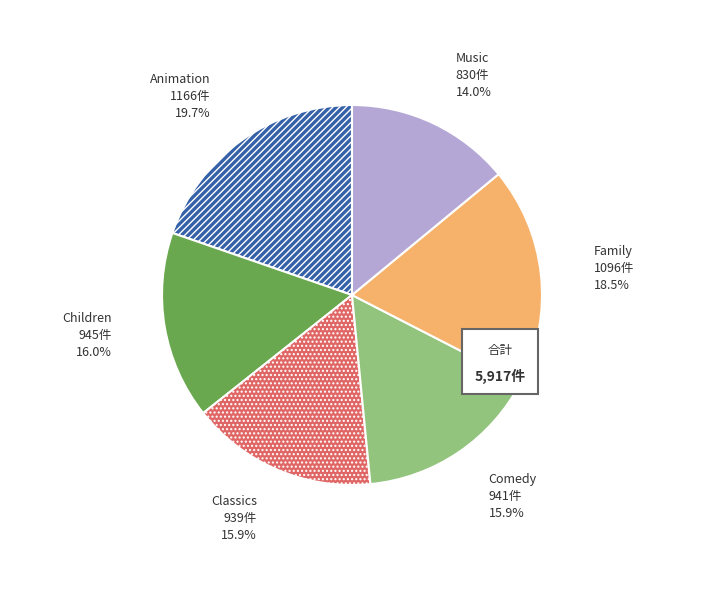

To the nearest percent, what percentage of the pie is Classics?

16%